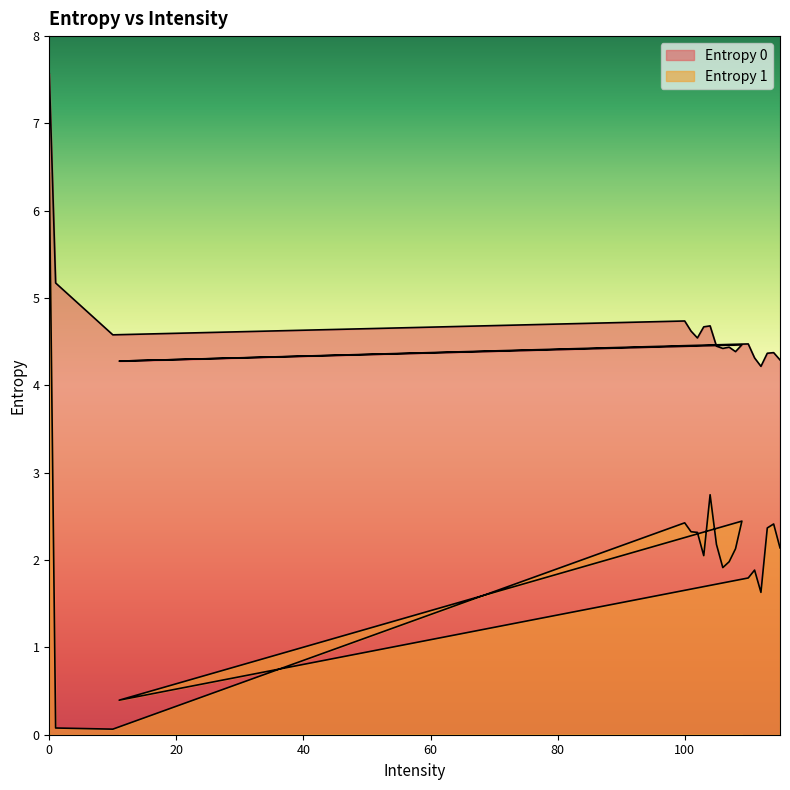

How many interior local peaks does the Entropy 1 series have?

5